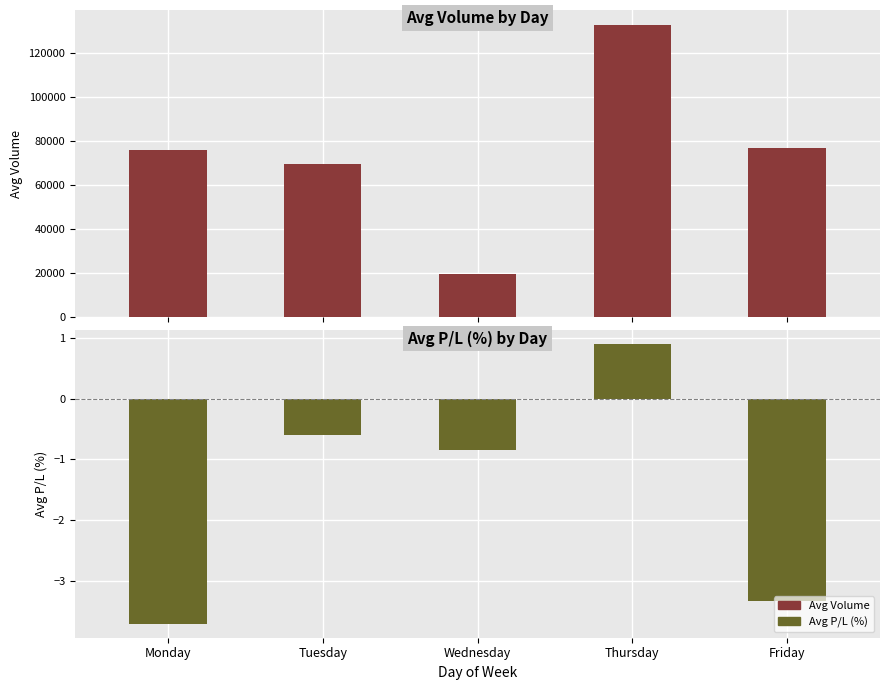

Reading left to right, transcribe all the data shown in this chart.

Avg Volume: Monday=75809.0	Tuesday=69750.0	Wednesday=19736.0	Thursday=132750.0	Friday=76841.0
Avg P/L (%): Monday=-3.7	Tuesday=-0.6	Wednesday=-0.8	Thursday=0.9	Friday=-3.3